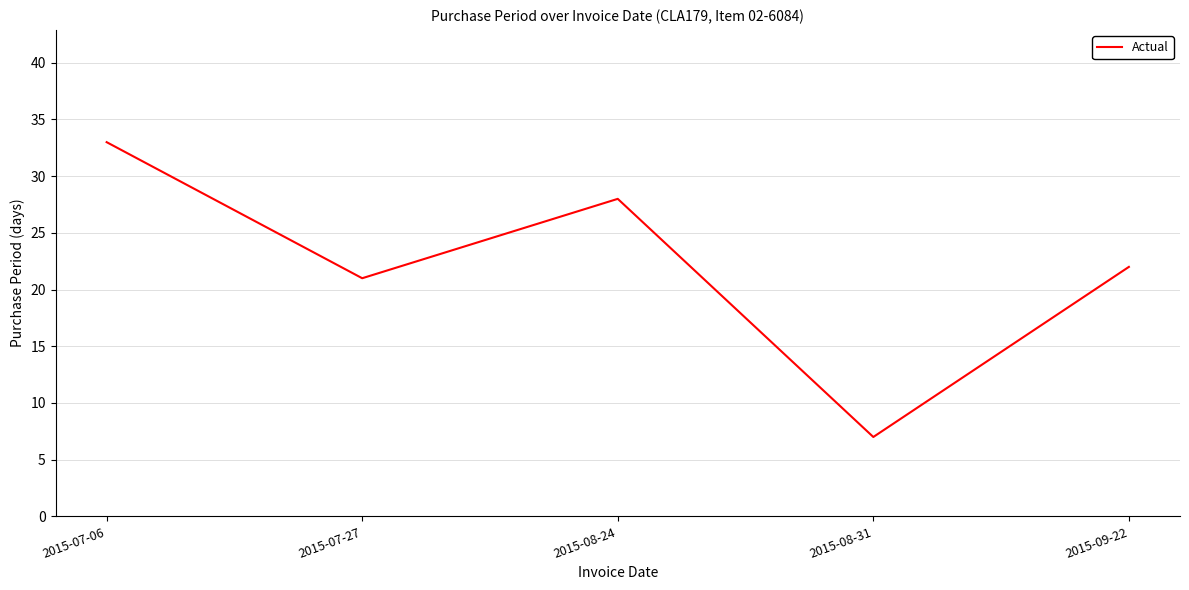

Reading right to left, transcribe all the data shown in this chart.

2015-09-22=22	2015-08-31=7	2015-08-24=28	2015-07-27=21	2015-07-06=33